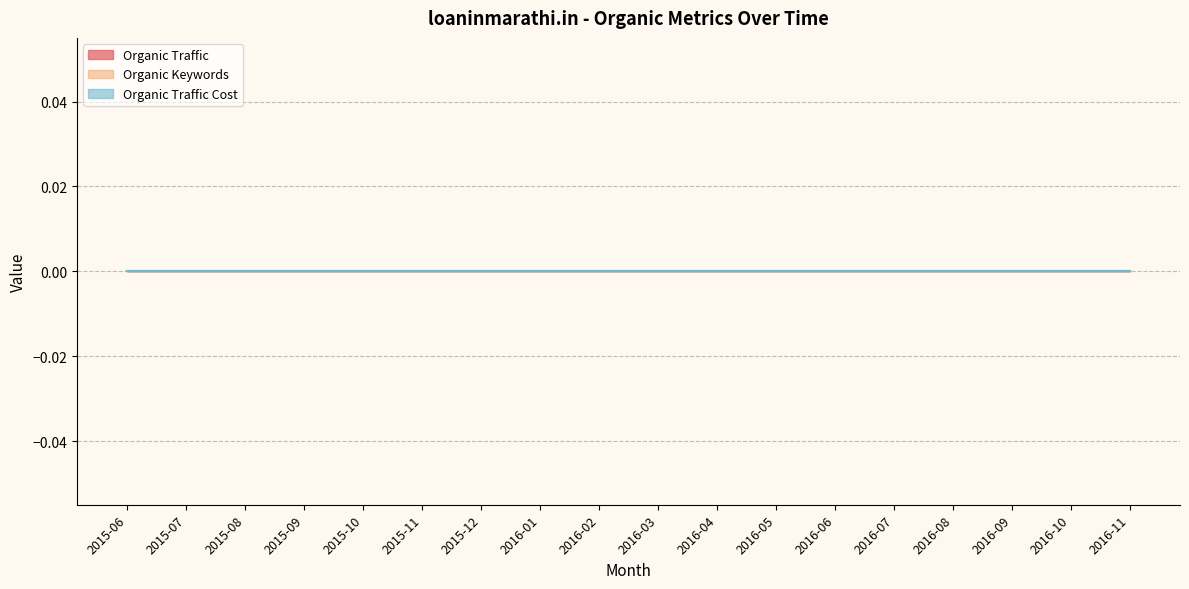

True or false: Organic Traffic has a value of 0 at 2015-08.

True